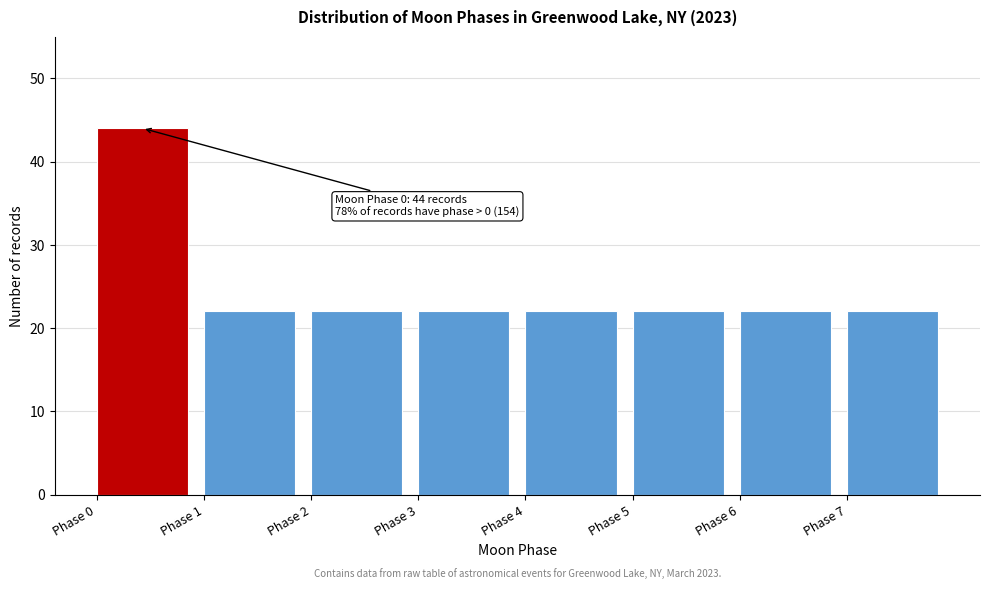

Which range on the x-axis has the tallest bar?

0 to 1